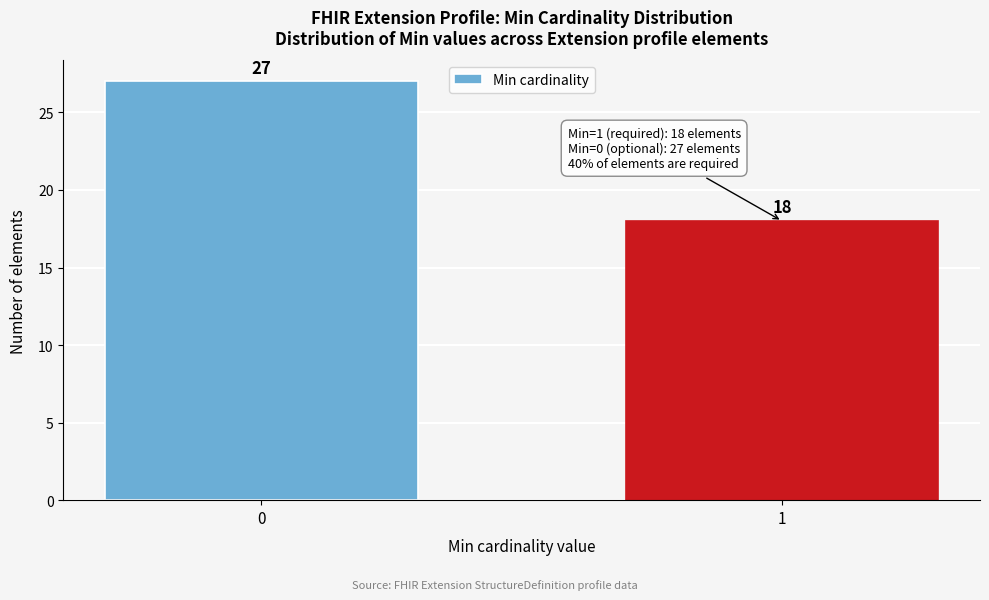

Reading left to right, list all the values displayed in this chart.

27	18